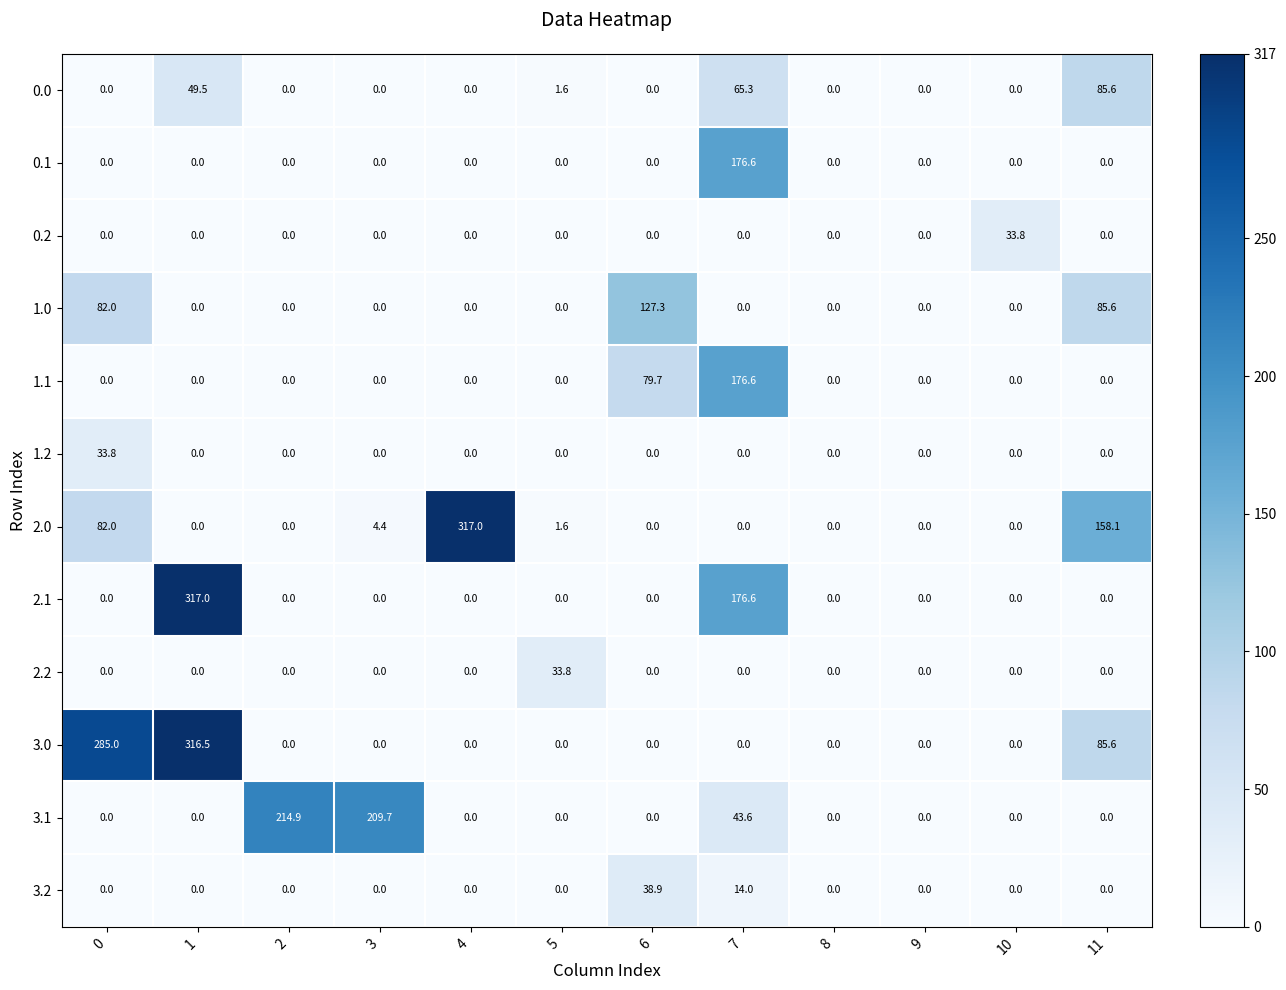

What is the sum of the 2.0 values at 8 and 11?

158.1